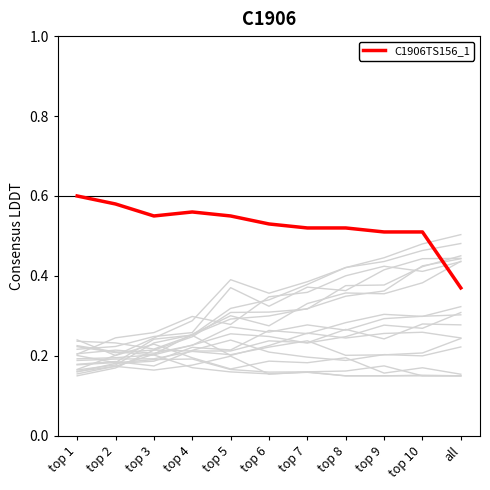

Rank the series by their average value, from highest to lowest.

C1906TS156_1, background_series